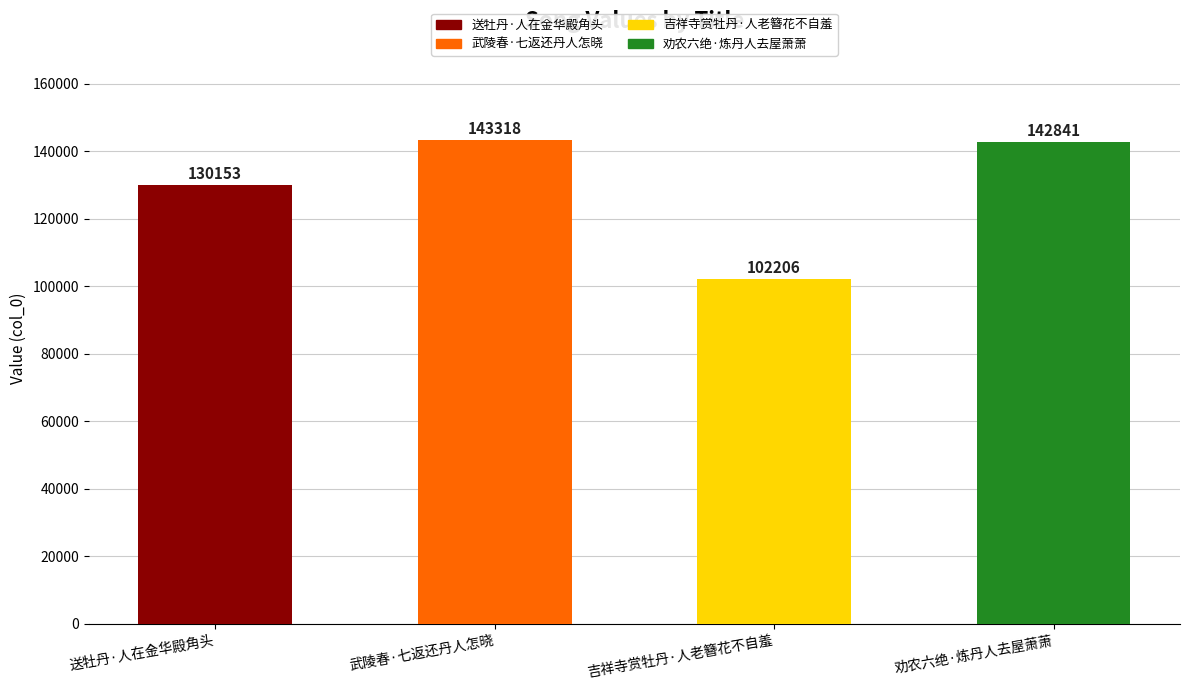

Rank the categories by value from highest to lowest.

武陵春·七返还丹人怎晓, 劝农六绝·炼丹人去屋萧萧, 送牡丹·人在金华殿角头, 吉祥寺赏牡丹·人老簪花不自羞